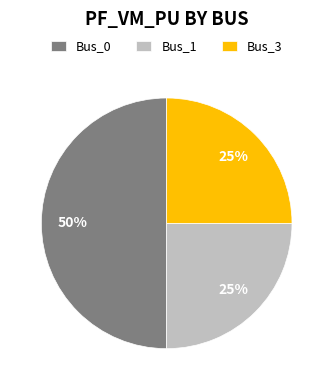

Does Bus_1 represent more than half of the total?

No